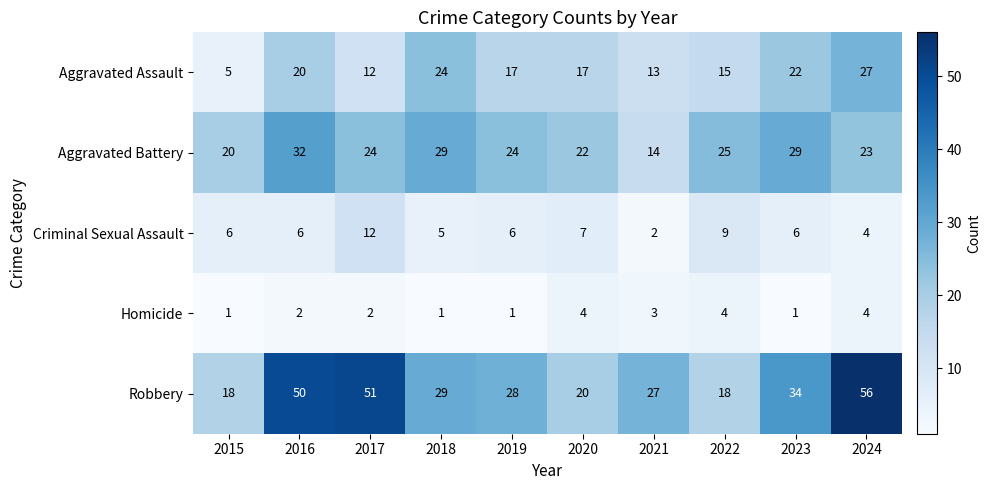

Which series changed the most between 2021 and 2024?

Robbery